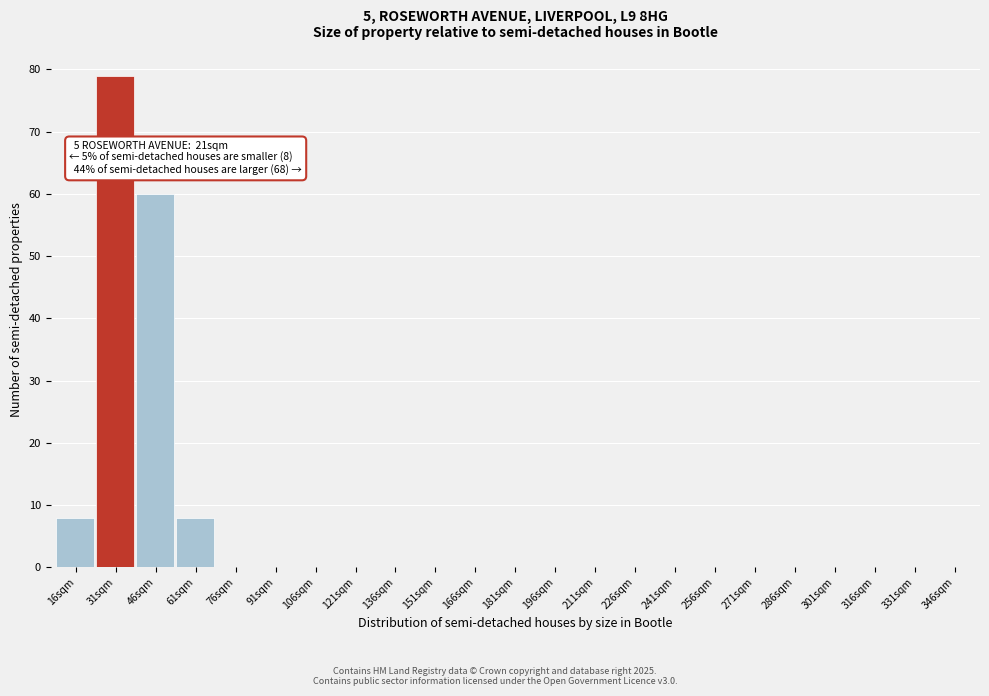

Reading right to left, what are all the values shown in this chart?

346sqm=0	331sqm=0	316sqm=0	301sqm=0	286sqm=0	271sqm=0	256sqm=0	241sqm=0	226sqm=0	211sqm=0	196sqm=0	181sqm=0	166sqm=0	151sqm=0	136sqm=0	121sqm=0	106sqm=0	91sqm=0	76sqm=0	61sqm=8	46sqm=60	31sqm=79	16sqm=8